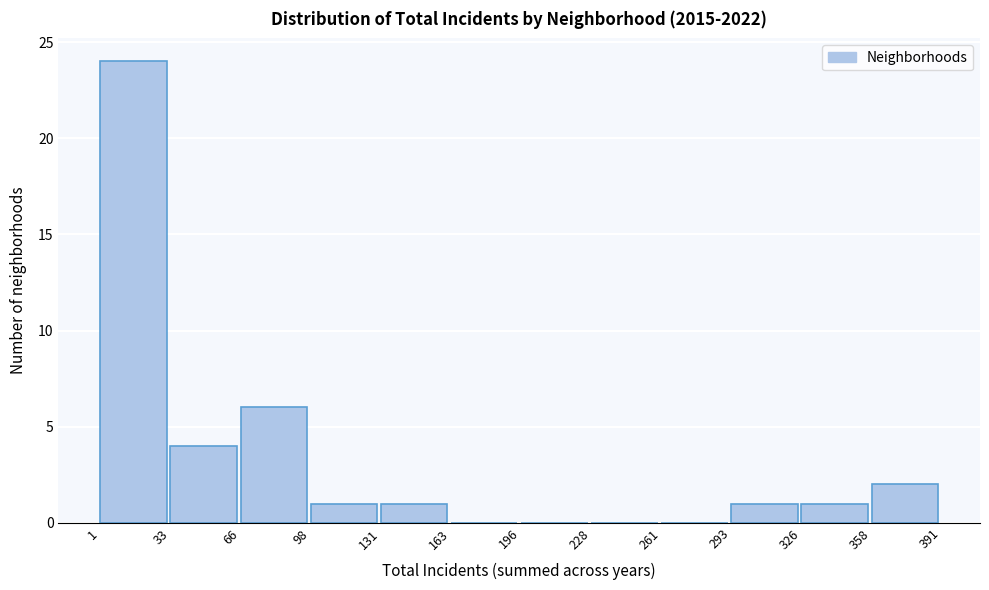

Reading left to right, transcribe this chart: for each bar, give the range it covers on the x-axis and its height. The values are not printed on the chart, so give them approximately, as read against the axis.

1 to 33: 24
33 to 66: 4
66 to 98: 6
98 to 131: 1
131 to 163: 1
163 to 196: 0
196 to 228: 0
228 to 261: 0
261 to 293: 0
293 to 326: 1
326 to 358: 1
358 to 391: 2